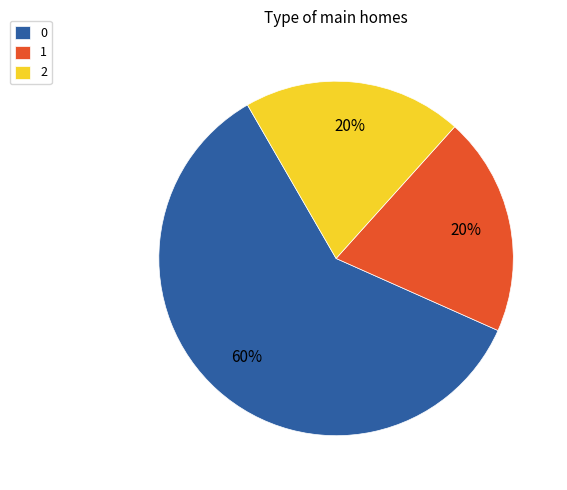

Approximately how many times larger is the value at 1 compared to 0?

0.3